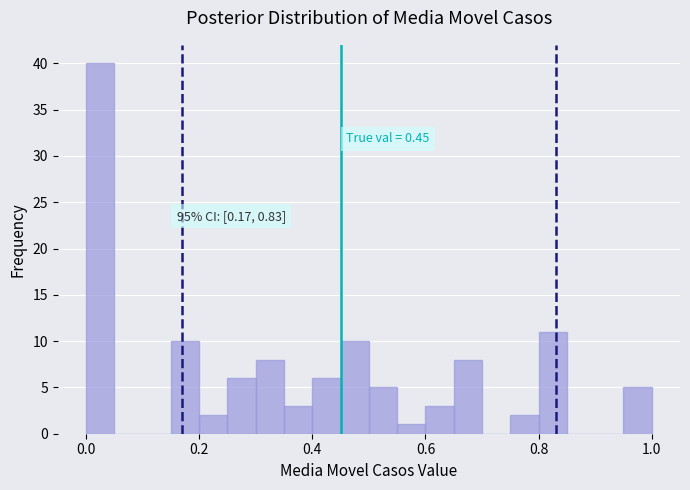

Read against the x-axis, roughly where is the centre of the tallest bar?

0.02